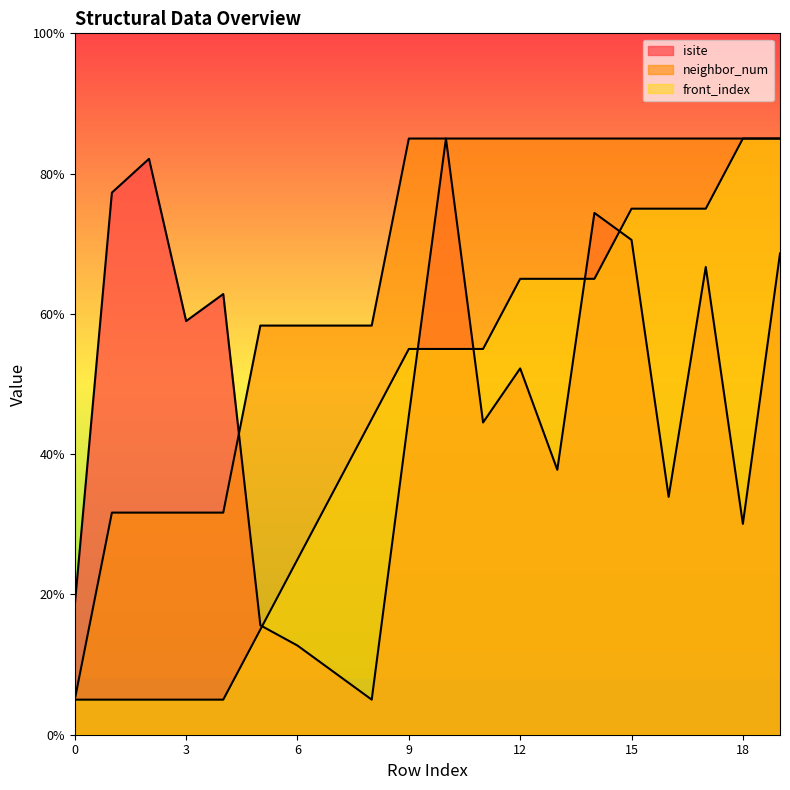

What are all the series names shown in the legend?

isite, neighbor_num, front_index